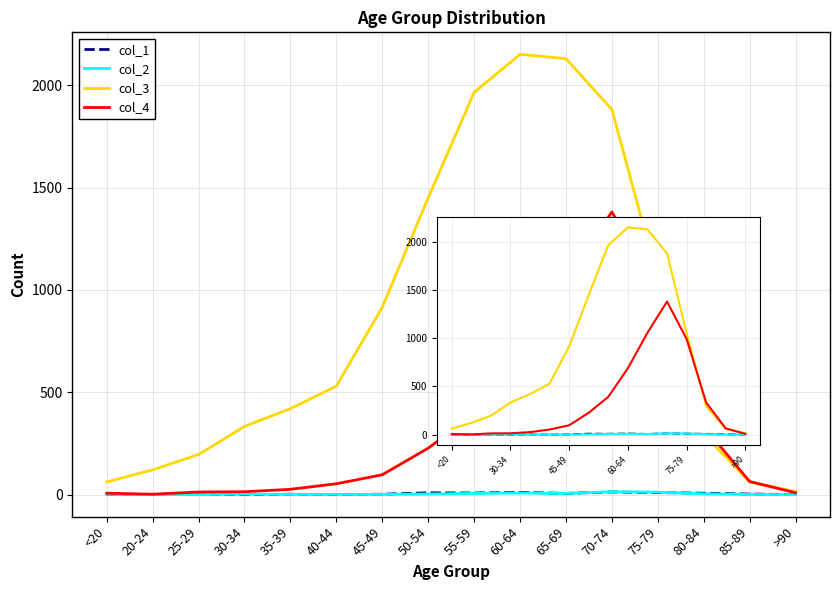

Which series has the largest total across all categories?

col_3